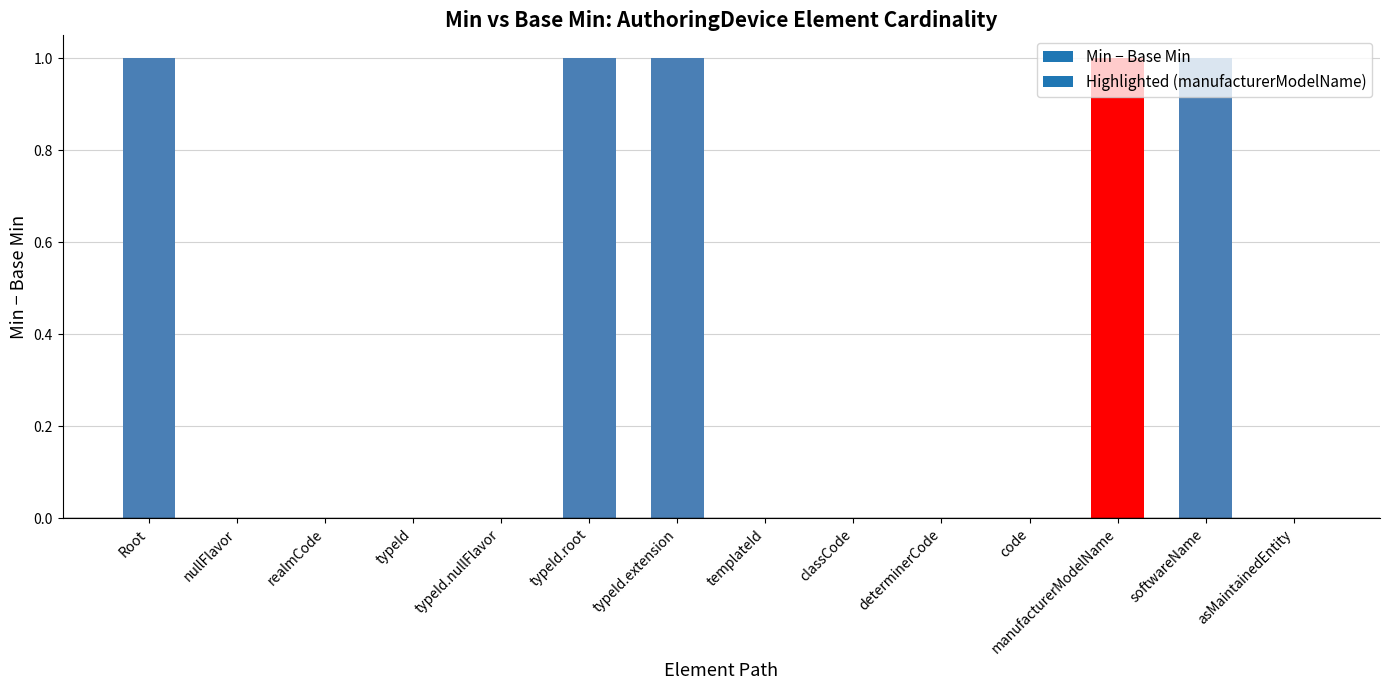

What is the change in value from nullFlavor to typeId.extension?

+1